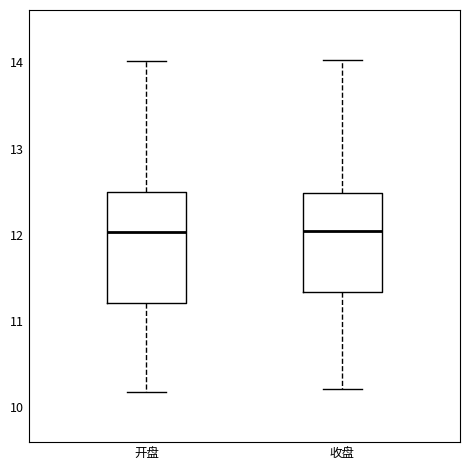

Reading left to right, read every box against the y-axis: the position of its median line, the range the box covers, and the ends of its whiskers. The values are not printed on the chart, so give them approximately, as read against the axis.

开盘: median 12.0, box 11.2 to 12.5, whiskers 10.2 to 14.0
收盘: median 12.0, box 11.3 to 12.5, whiskers 10.2 to 14.0